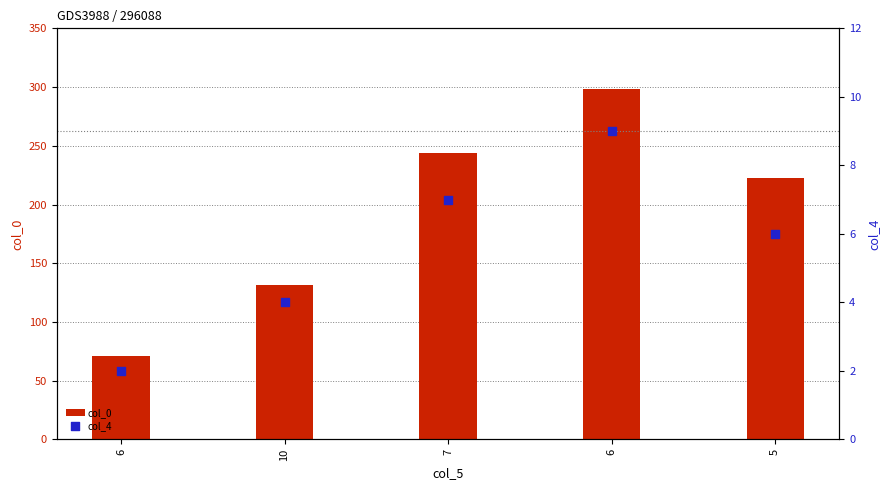

What is the total value across all series at 6?

73.1